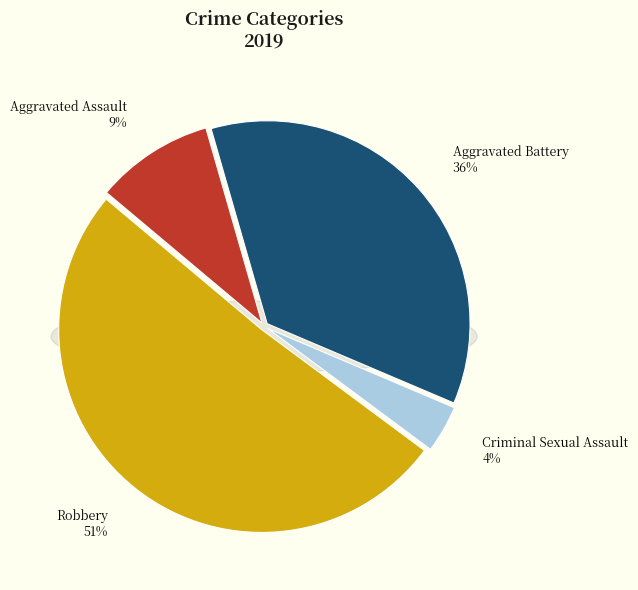

How many slices are in this pie chart?

4